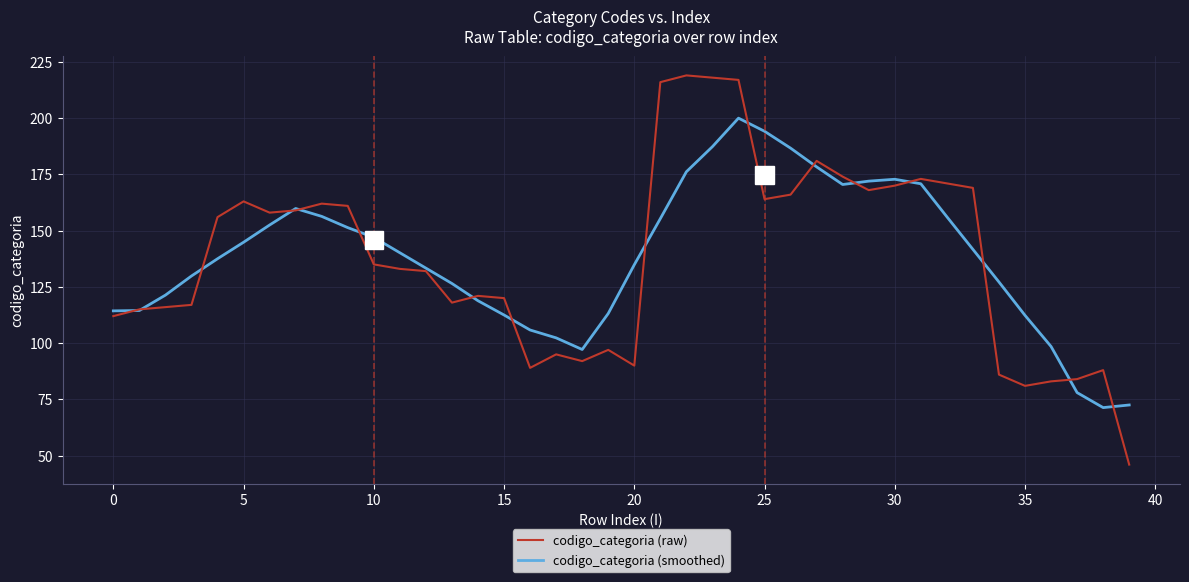

Which series has the widest spread of values?

codigo_categoria (raw)